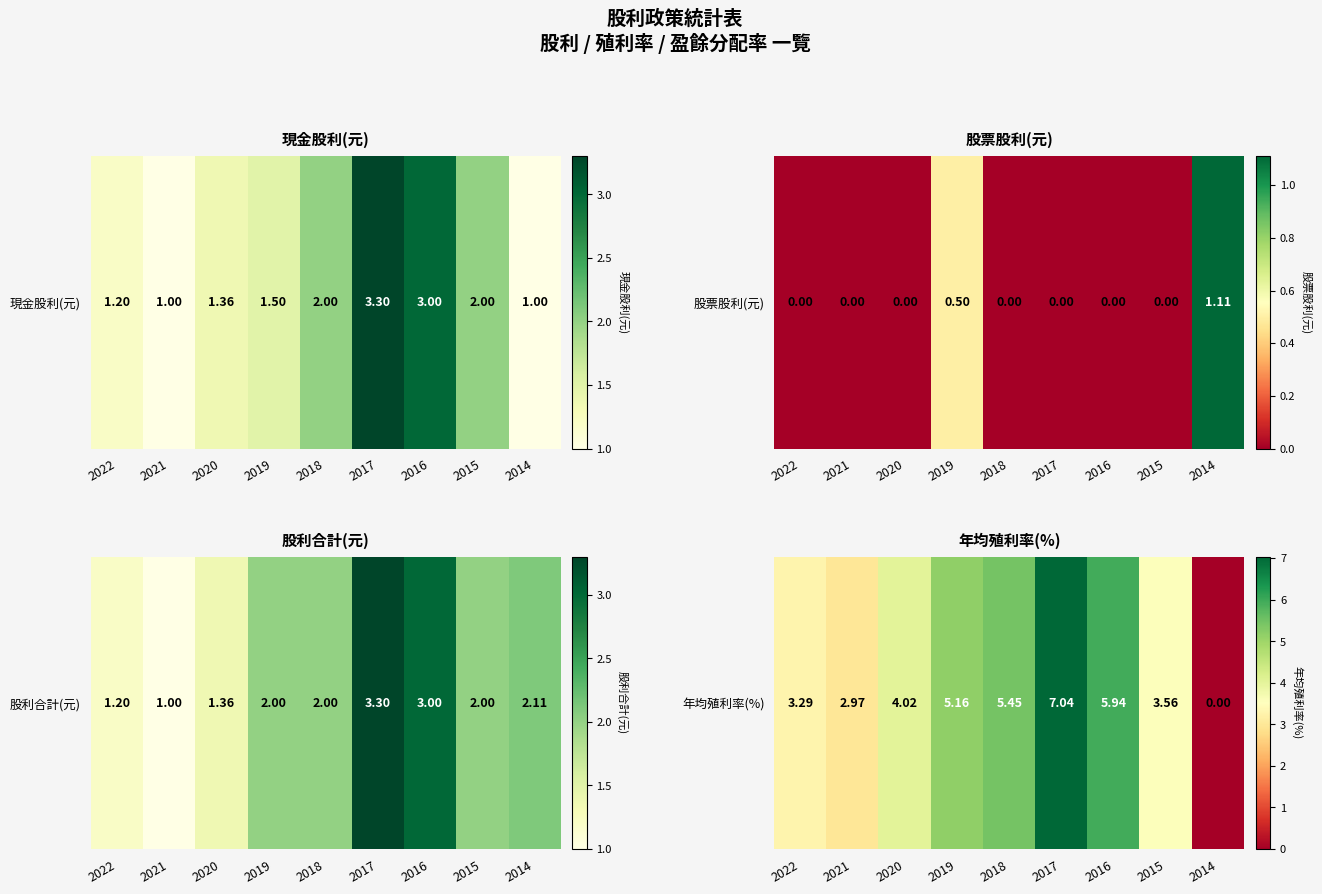

Reading right to left, extract all data points from this chart.

0.0	3.6	5.9	7.0	5.5	5.2	4.0	3.0	3.3